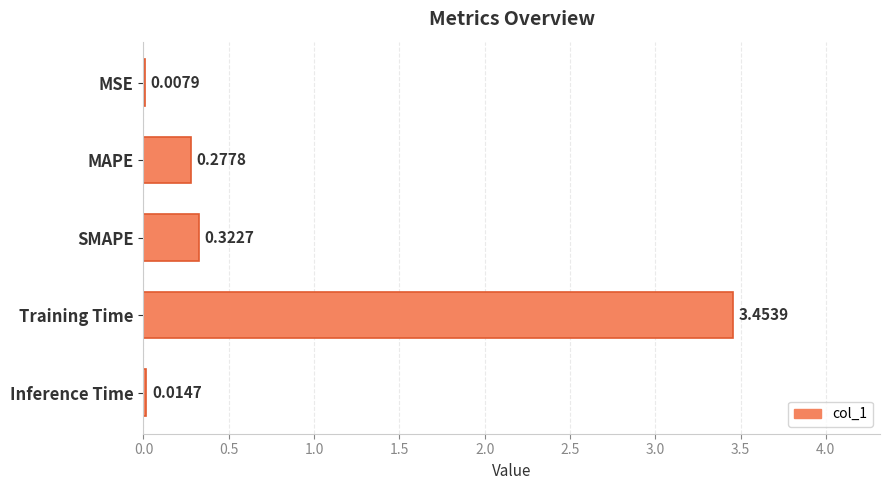

Between MAPE and Training Time, which is larger?

Training Time